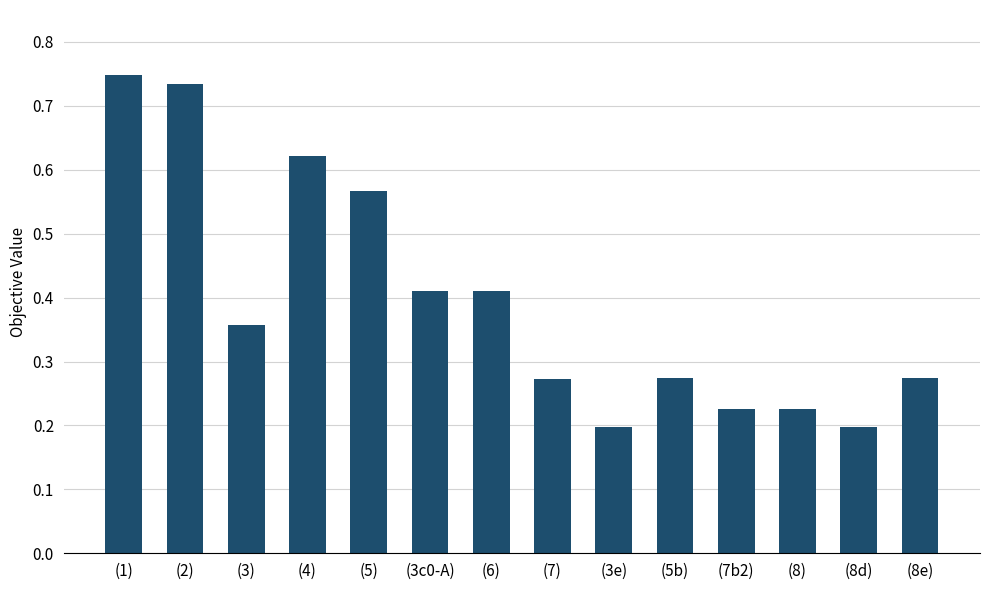

What position from the left is (5b)?

10